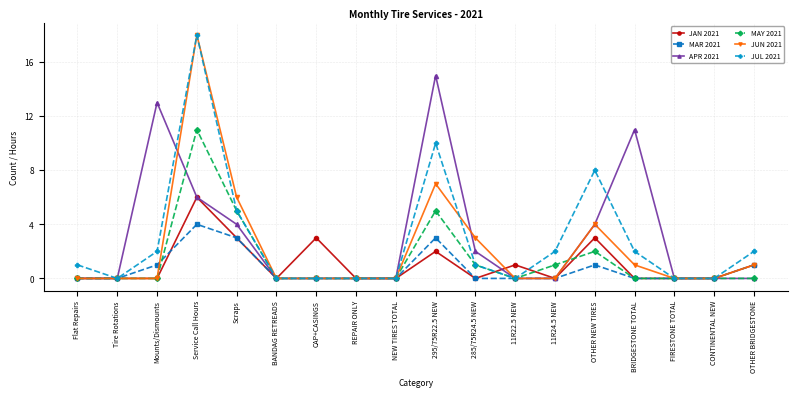

Reading left to right, extract all data points from this chart.

JAN 2021: Flat Repairs=0	Tire Rotations=0	Mounts/Dismounts=0	Service Call Hours=6	Scraps=3	BANDAG RETREADS=0	CAP+CASINGS=3	REPAIR ONLY=0	NEW TIRES TOTAL=0	295/75R22.5 NEW=2	285/75R24.5 NEW=0	11R22.5 NEW=1	11R24.5 NEW=0	OTHER NEW TIRES=3	BRIDGESTONE TOTAL=0	FIRESTONE TOTAL=0	CONTINENTAL NEW=0	OTHER BRIDGESTONE=1
MAR 2021: Flat Repairs=0	Tire Rotations=0	Mounts/Dismounts=1	Service Call Hours=4	Scraps=3	BANDAG RETREADS=0	CAP+CASINGS=0	REPAIR ONLY=0	NEW TIRES TOTAL=0	295/75R22.5 NEW=3	285/75R24.5 NEW=0	11R22.5 NEW=0	11R24.5 NEW=0	OTHER NEW TIRES=1	BRIDGESTONE TOTAL=0	FIRESTONE TOTAL=0	CONTINENTAL NEW=0	OTHER BRIDGESTONE=1
APR 2021: Flat Repairs=0	Tire Rotations=0	Mounts/Dismounts=13	Service Call Hours=6	Scraps=4	BANDAG RETREADS=0	CAP+CASINGS=0	REPAIR ONLY=0	NEW TIRES TOTAL=0	295/75R22.5 NEW=15	285/75R24.5 NEW=2	11R22.5 NEW=0	11R24.5 NEW=0	OTHER NEW TIRES=4	BRIDGESTONE TOTAL=11	FIRESTONE TOTAL=0	CONTINENTAL NEW=0	OTHER BRIDGESTONE=0
MAY 2021: Flat Repairs=0	Tire Rotations=0	Mounts/Dismounts=0	Service Call Hours=11	Scraps=5	BANDAG RETREADS=0	CAP+CASINGS=0	REPAIR ONLY=0	NEW TIRES TOTAL=0	295/75R22.5 NEW=5	285/75R24.5 NEW=1	11R22.5 NEW=0	11R24.5 NEW=1	OTHER NEW TIRES=2	BRIDGESTONE TOTAL=0	FIRESTONE TOTAL=0	CONTINENTAL NEW=0	OTHER BRIDGESTONE=0
JUN 2021: Flat Repairs=0	Tire Rotations=0	Mounts/Dismounts=0	Service Call Hours=18	Scraps=6	BANDAG RETREADS=0	CAP+CASINGS=0	REPAIR ONLY=0	NEW TIRES TOTAL=0	295/75R22.5 NEW=7	285/75R24.5 NEW=3	11R22.5 NEW=0	11R24.5 NEW=0	OTHER NEW TIRES=4	BRIDGESTONE TOTAL=1	FIRESTONE TOTAL=0	CONTINENTAL NEW=0	OTHER BRIDGESTONE=1
JUL 2021: Flat Repairs=1	Tire Rotations=0	Mounts/Dismounts=2	Service Call Hours=18	Scraps=5	BANDAG RETREADS=0	CAP+CASINGS=0	REPAIR ONLY=0	NEW TIRES TOTAL=0	295/75R22.5 NEW=10	285/75R24.5 NEW=1	11R22.5 NEW=0	11R24.5 NEW=2	OTHER NEW TIRES=8	BRIDGESTONE TOTAL=2	FIRESTONE TOTAL=0	CONTINENTAL NEW=0	OTHER BRIDGESTONE=2